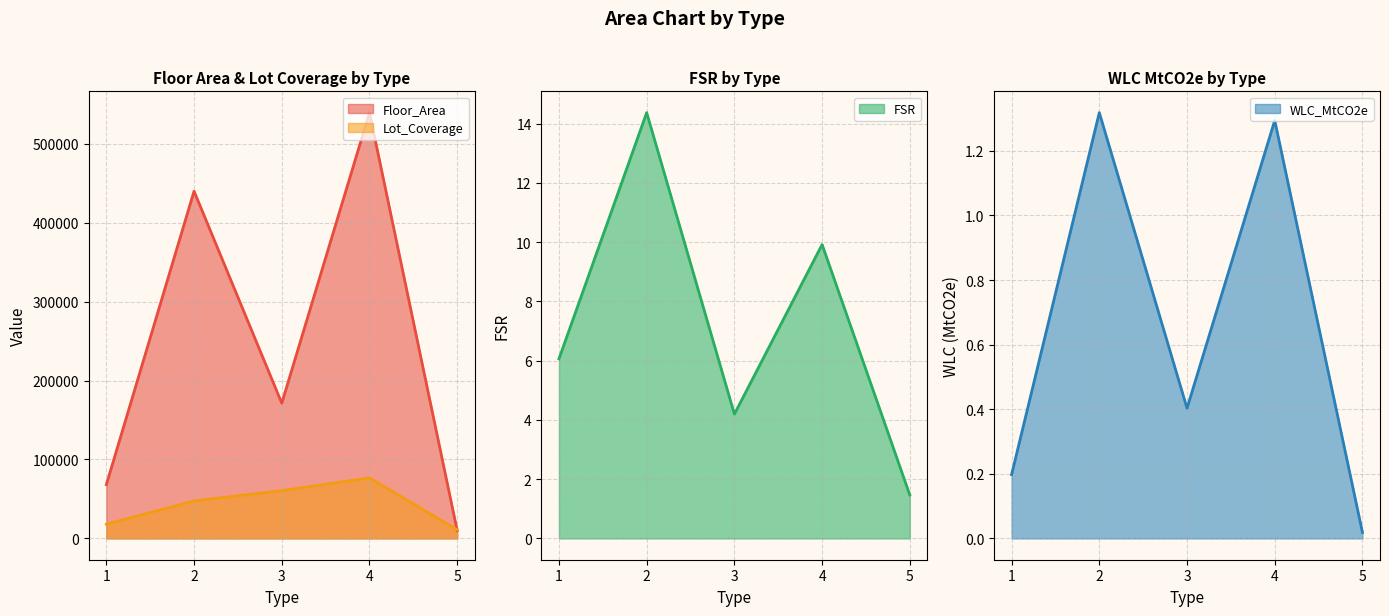

Read the Lot_Coverage value at 3.

60533.8